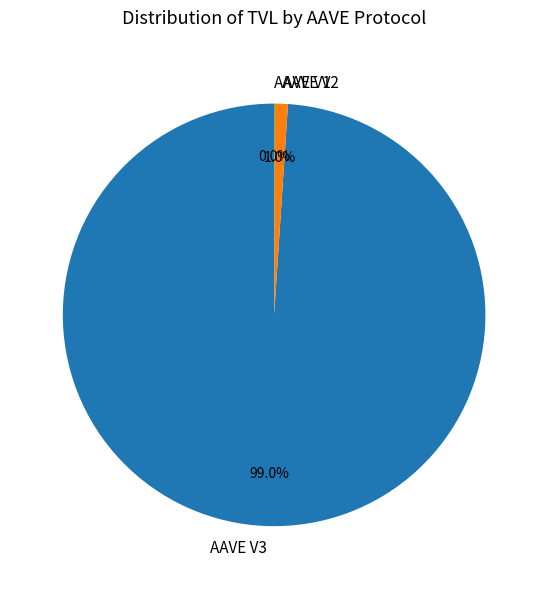

Do AAVE V3 and AAVE V2 together represent more than half of the pie?

Yes